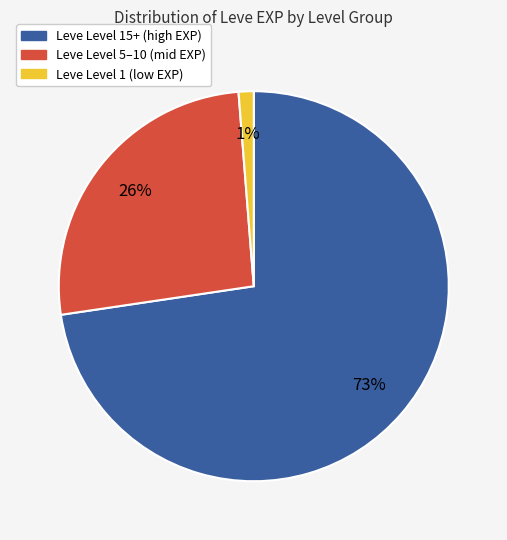

Does any single category account for the majority?

Yes